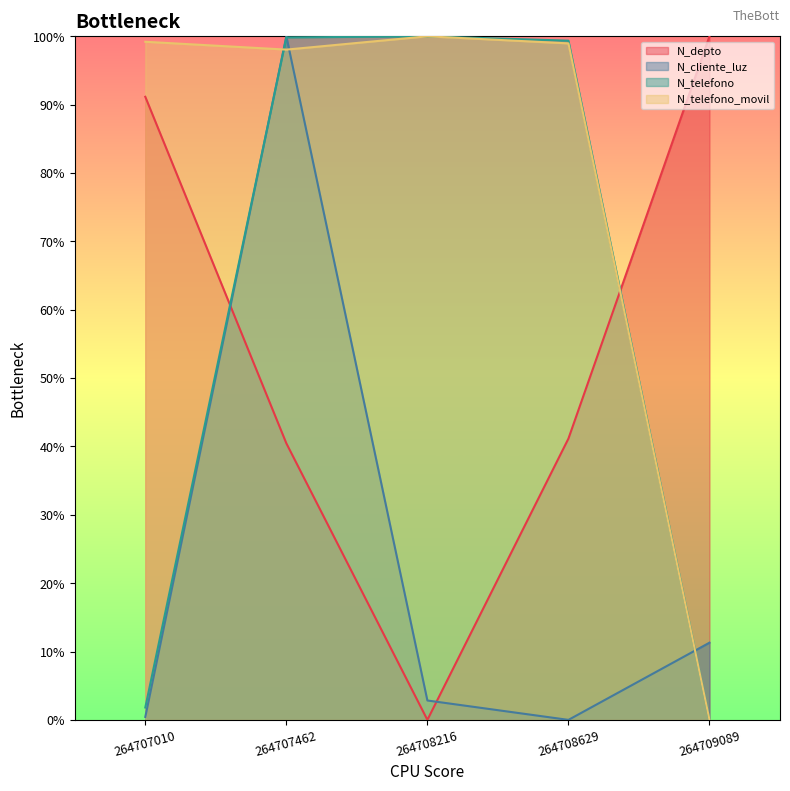

What is the greatest value displayed?

1.0